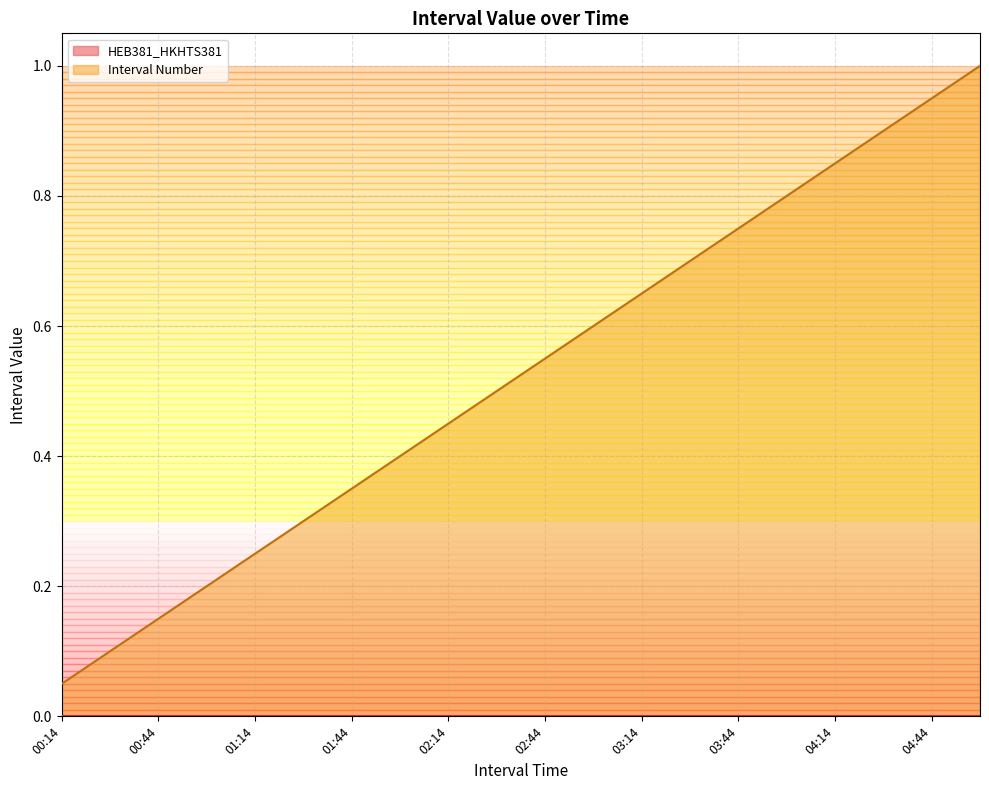

Which label corresponds to the smallest value in the chart?

00:14